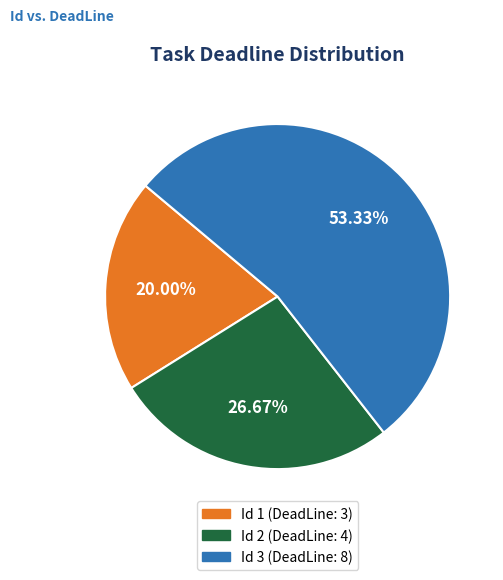

Combined, do Id 3 (DeadLine: 8) and Id 2 (DeadLine: 4) account for over 50%?

Yes